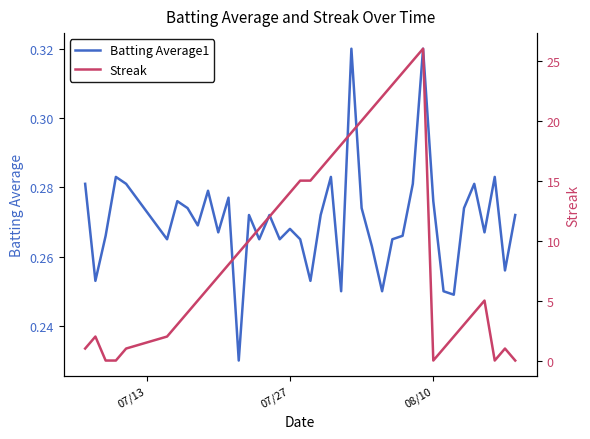

Does the chart display data point markers on the line(s)?

No